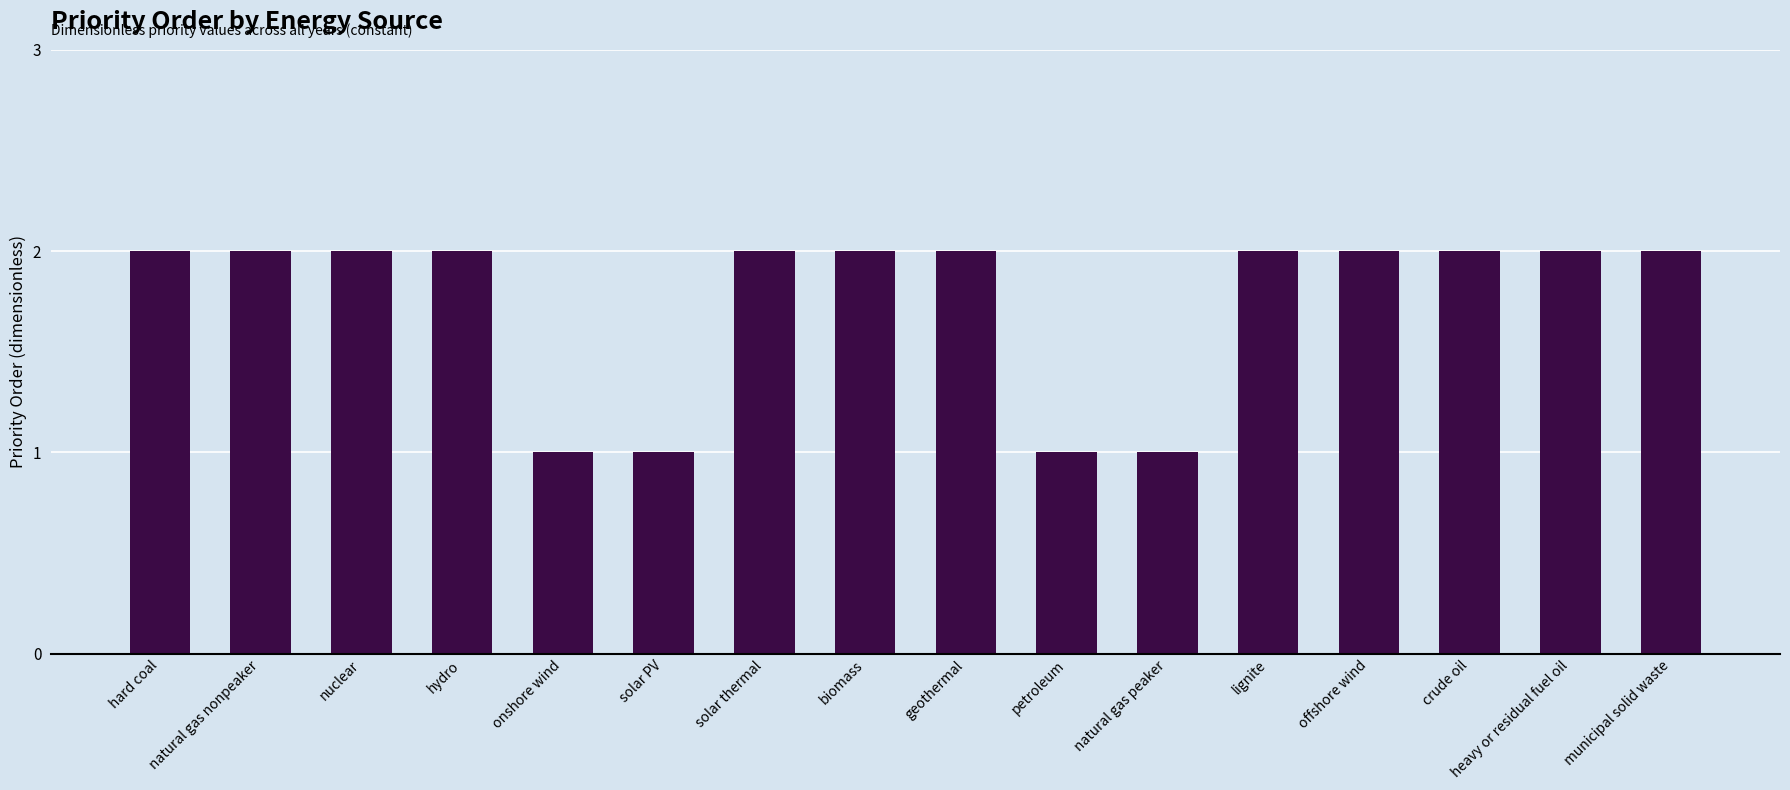

How many categories are shown in the chart?

16